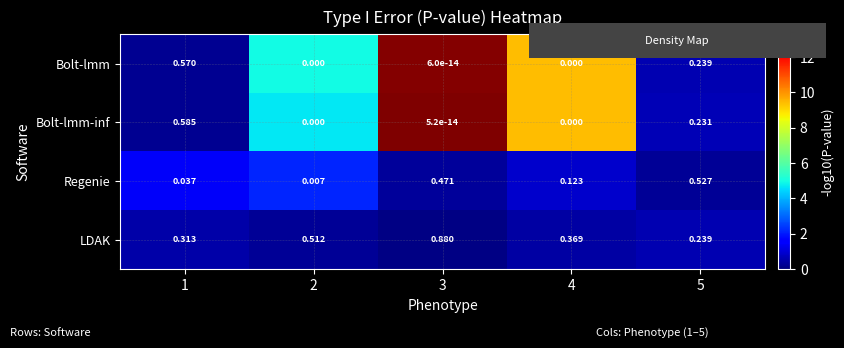

Which category has the highest value across all series?

3